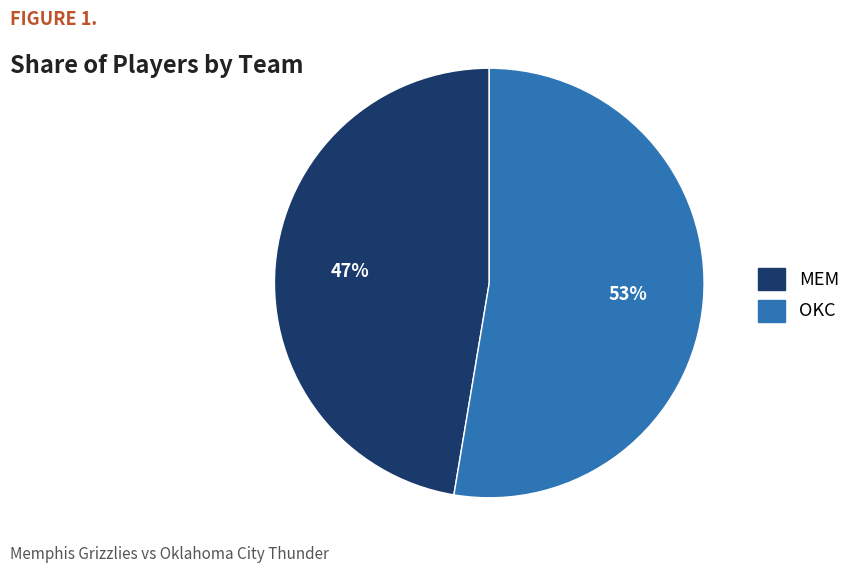

To the nearest percent, what is the average slice percentage?

50%